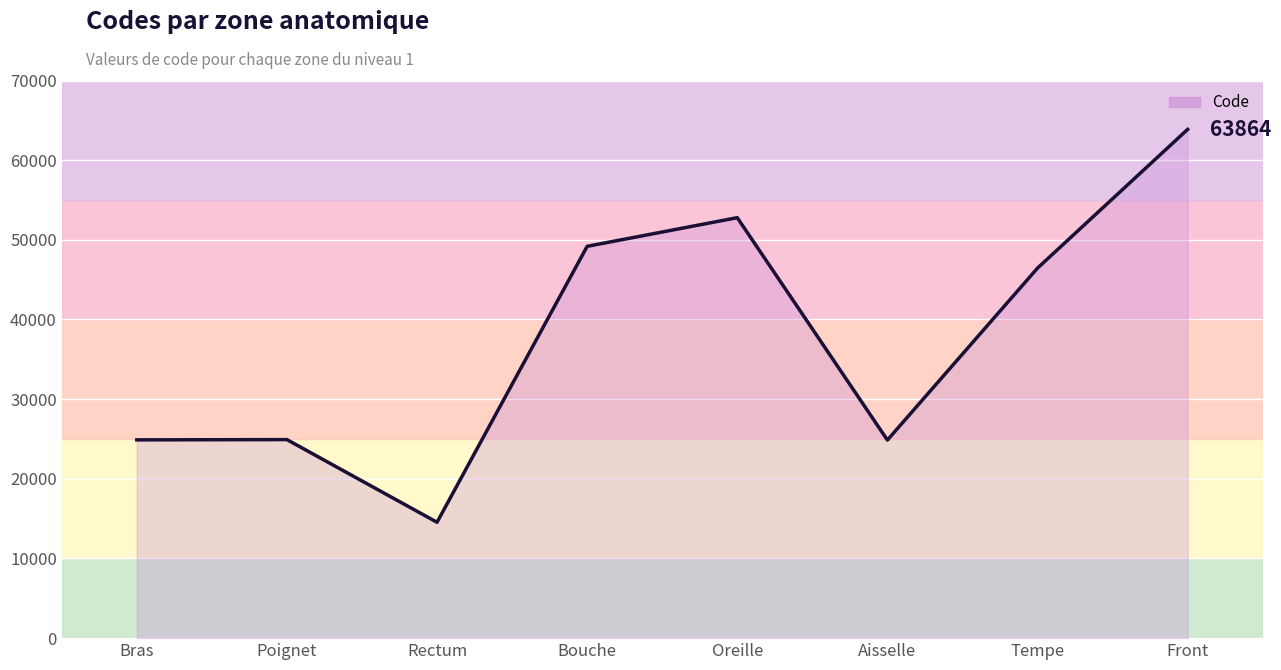

What is the label of the 3rd point from the right?

Aisselle